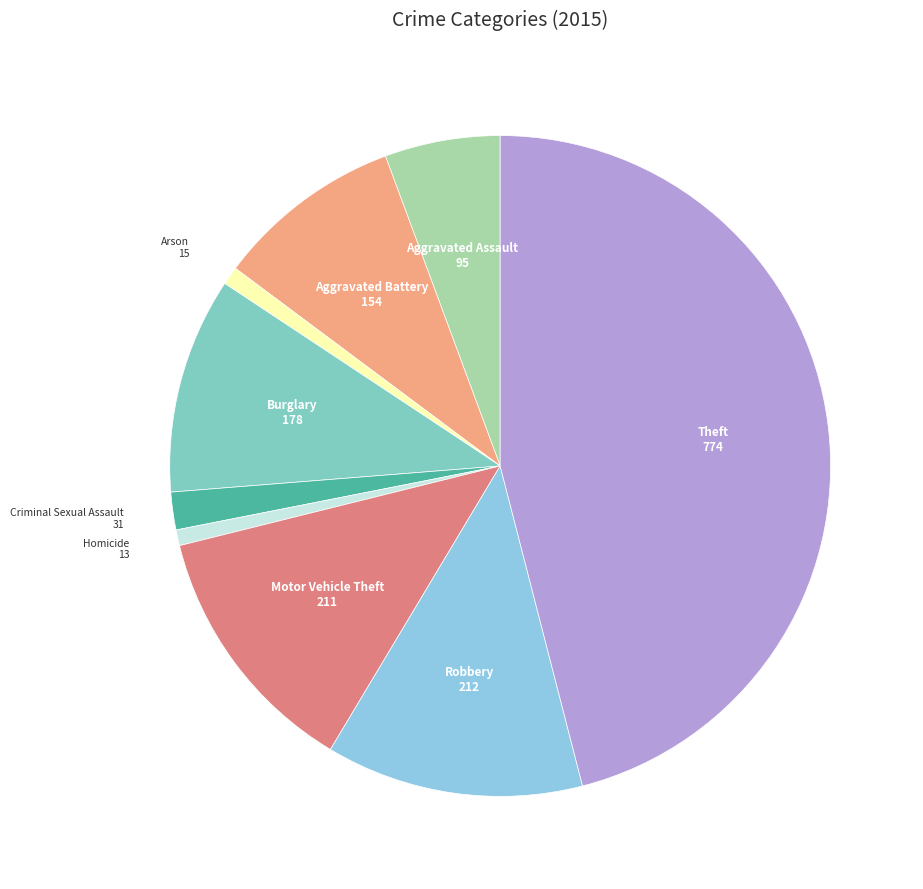

Do Robbery and Motor Vehicle Theft together represent more than half of the pie?

No